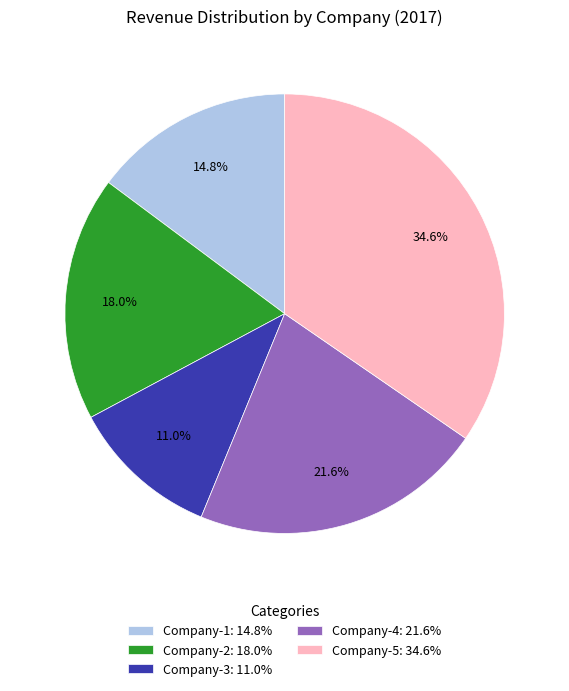

True or false: Company-5 accounts for 35% of the total.

True